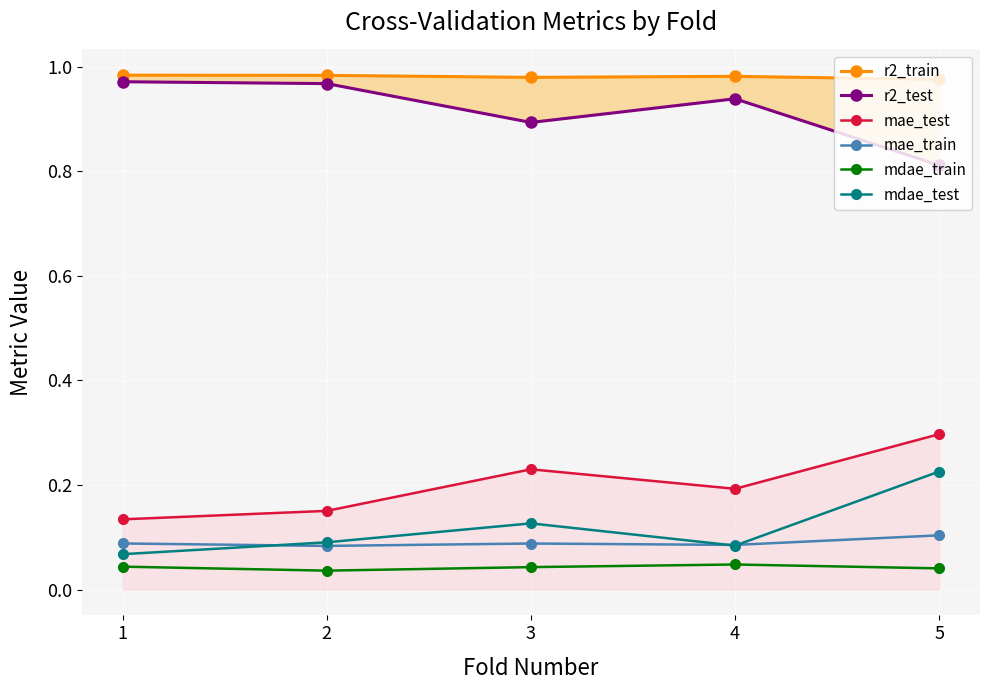

At which category does r2_test reach its first local peak?

4